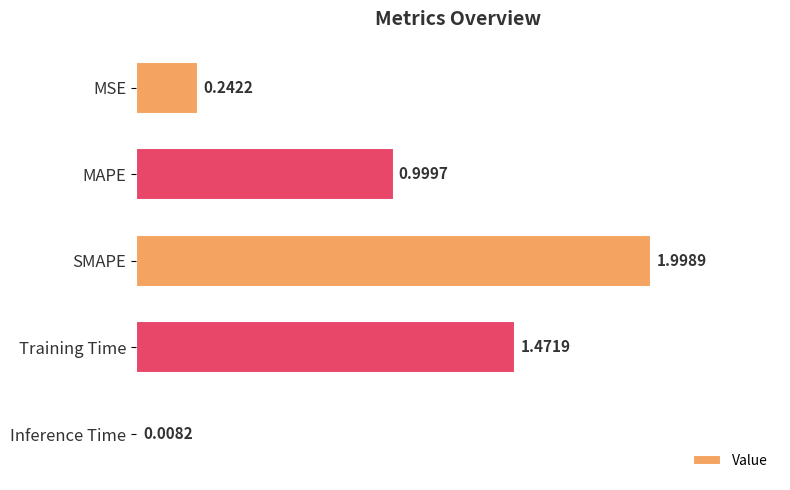

Rank the categories by value from highest to lowest.

SMAPE, Training Time, MAPE, MSE, Inference Time